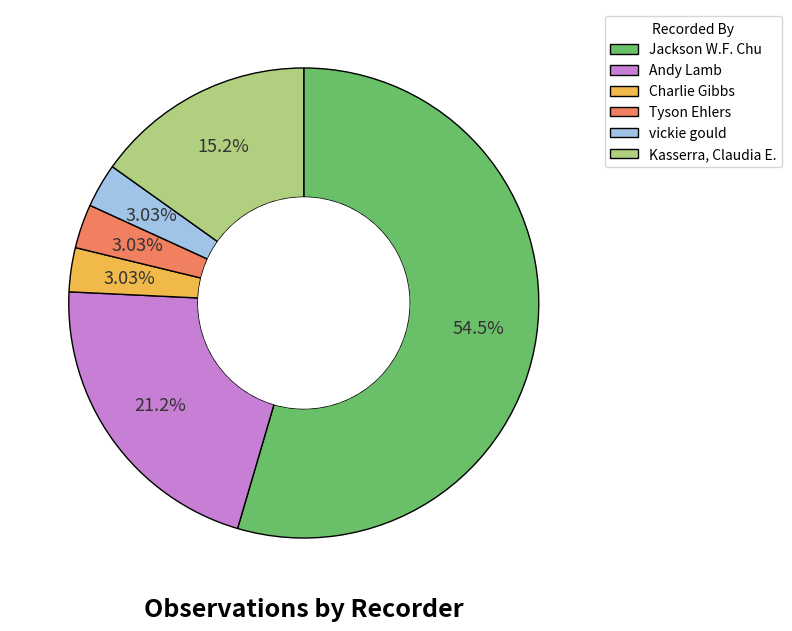

Is there a majority slice in this chart?

Yes